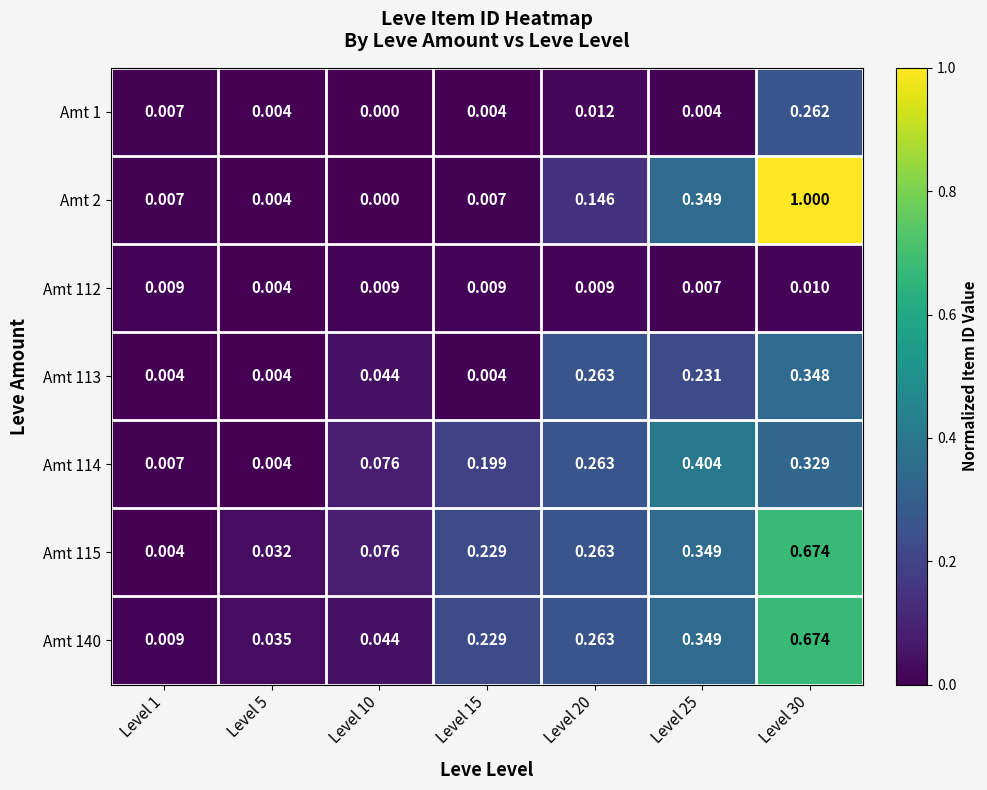

Is the value of Amt 1 at Level 5 greater than the value of Amt 2 at Level 10?

Yes